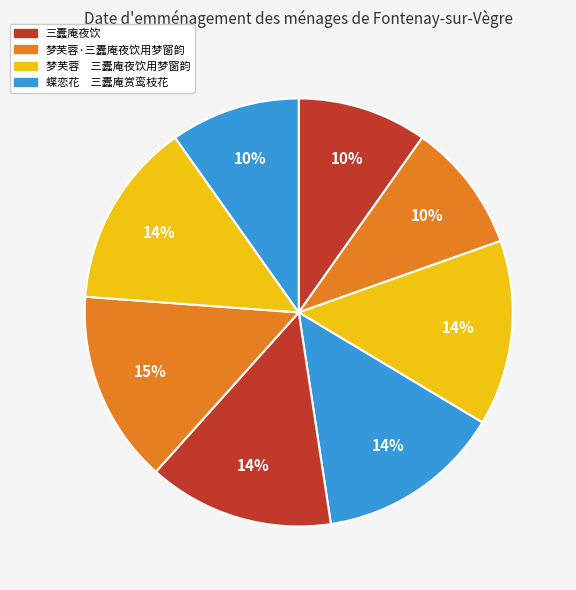

Is there any slice that represents more than half of the pie?

No